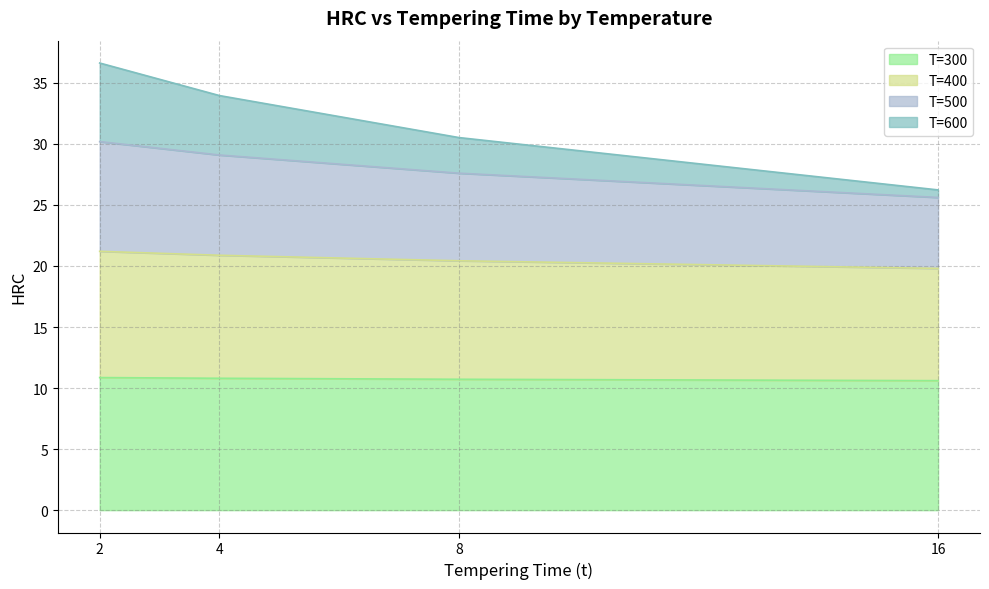

How many values in the T=400 series are below 20?

1